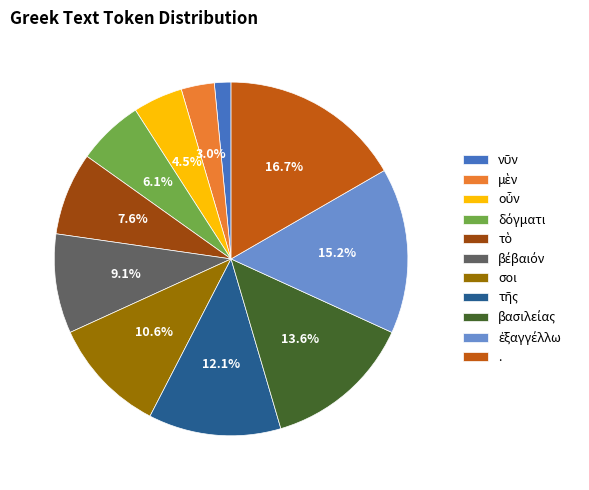

Is there a majority slice in this chart?

No